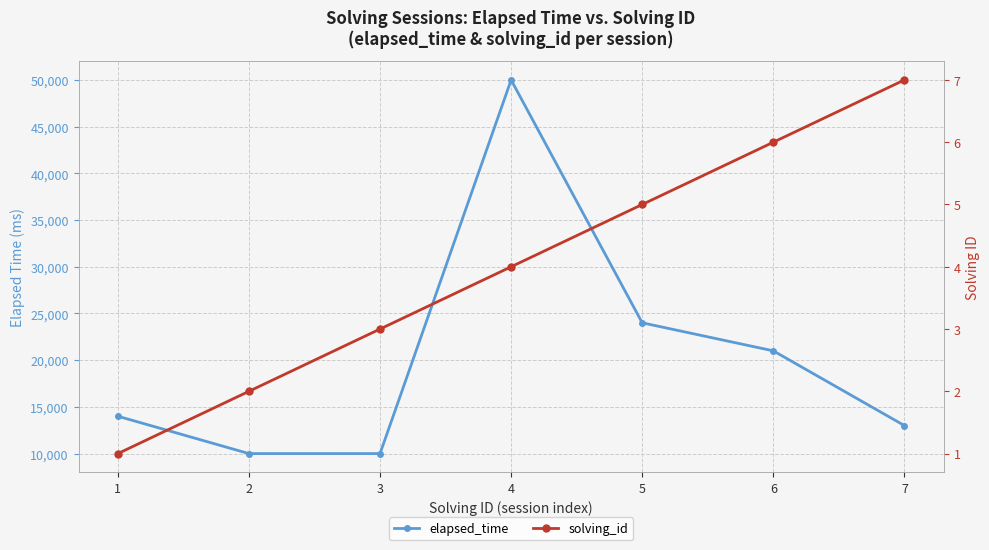

What is the difference between the second highest and second lowest values in the elapsed_time series?

14000